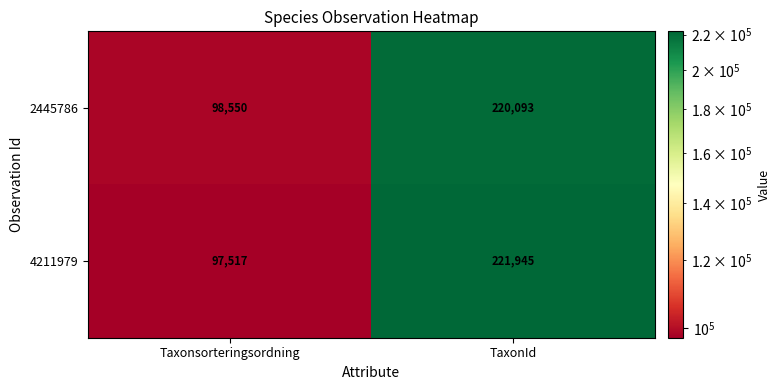

At which label is 2445786 closest to 159321?

Taxonsorteringsordning